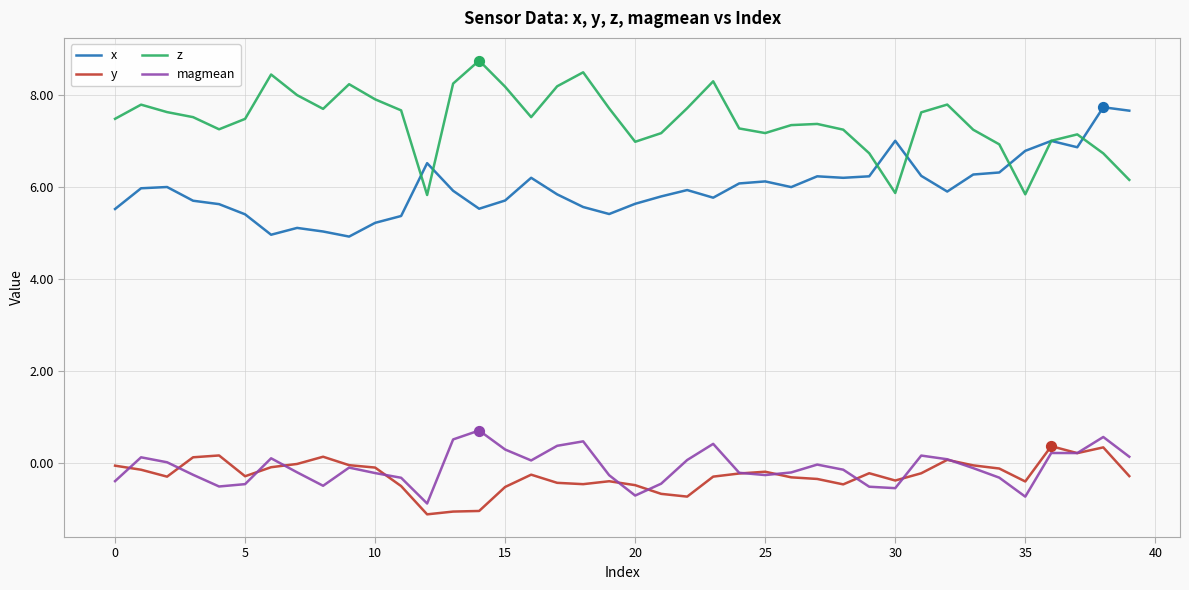

Which series has the largest total across all categories?

z